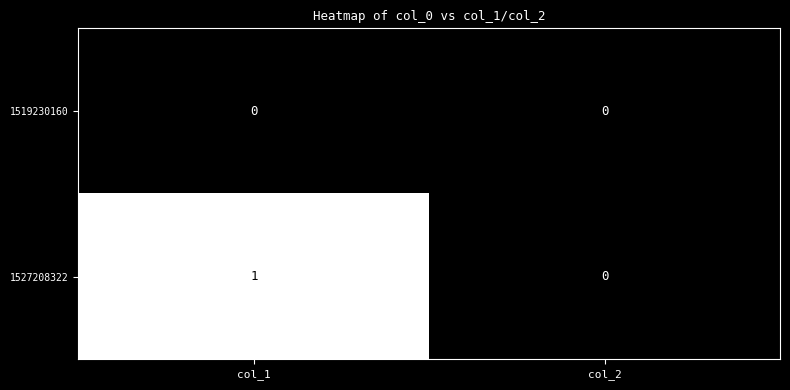

Is it true that 1519230160 equals 0 at col_2?

True